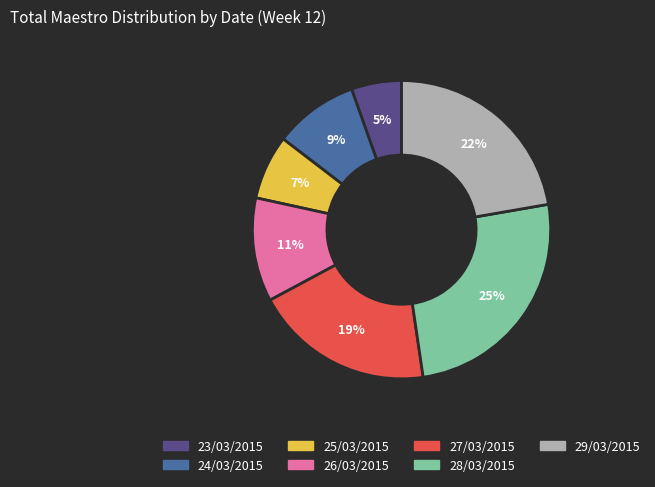

True or false: 23/03/2015 accounts for 5% of the total.

True